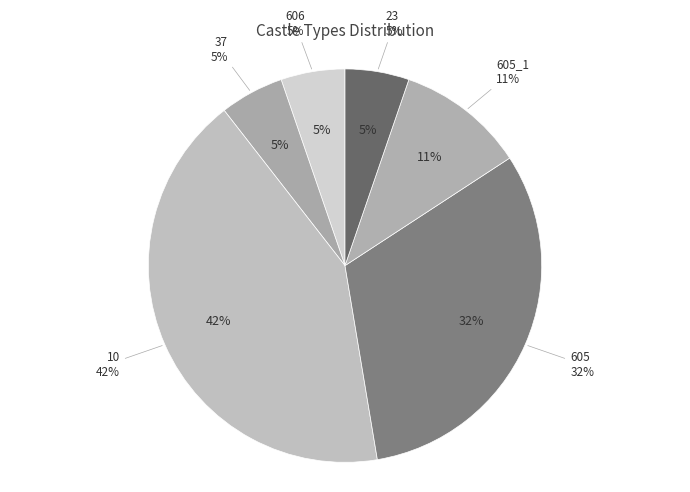

To the nearest percent, what is the combined percentage of 10 and 23?

47%